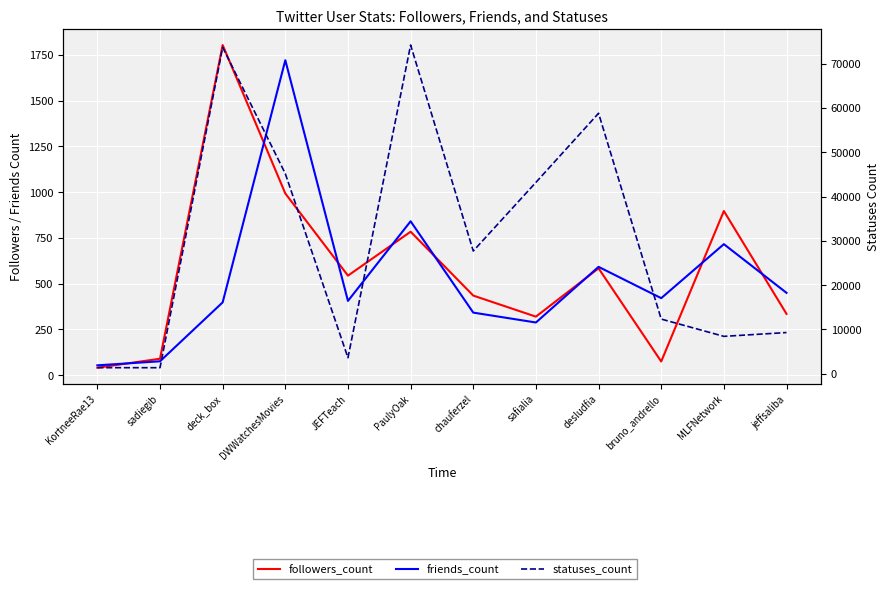

At how many categories does at least one series exceed 26263?

6